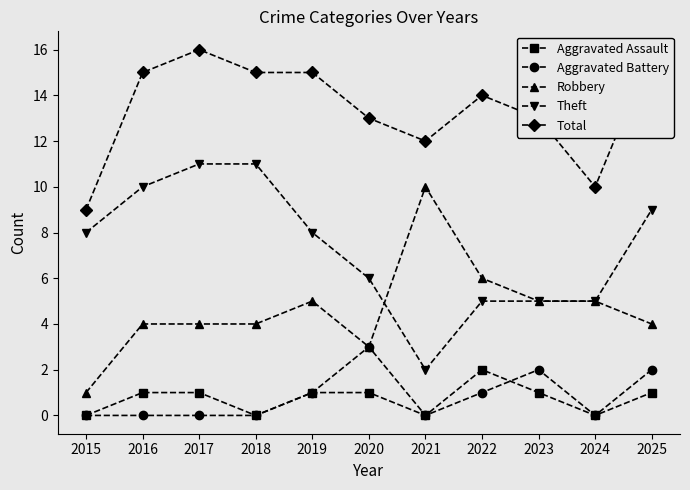

What is the spread (max minus min) of values at 2019?

14